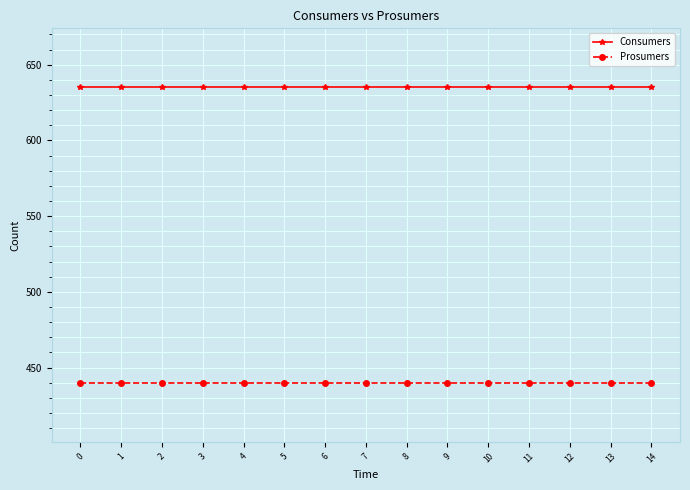

At 12, list the series in order from smallest to largest.

Prosumers, Consumers